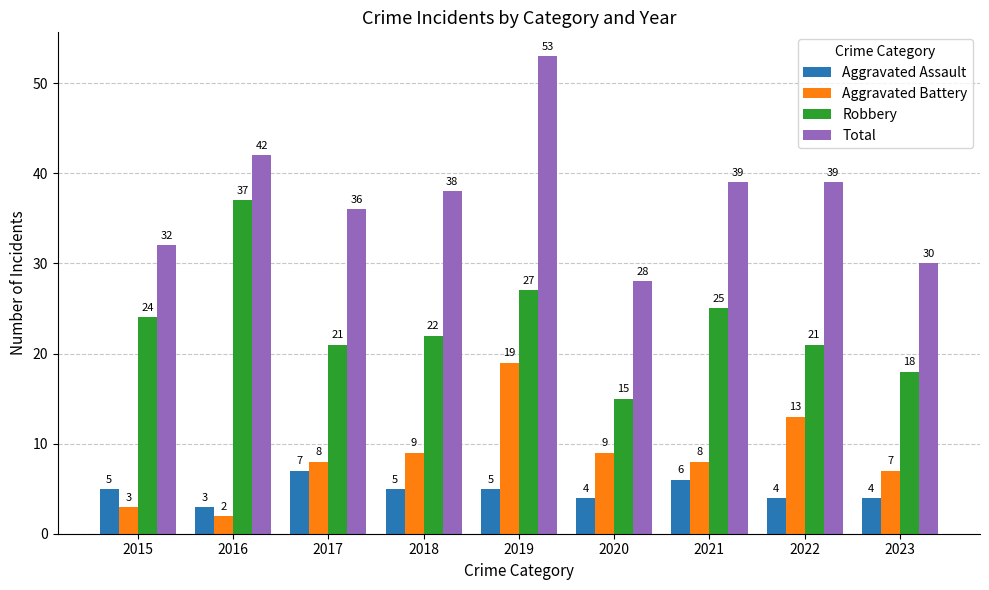

What is the sum of the Aggravated Assault values at 2017 and 2015?

12